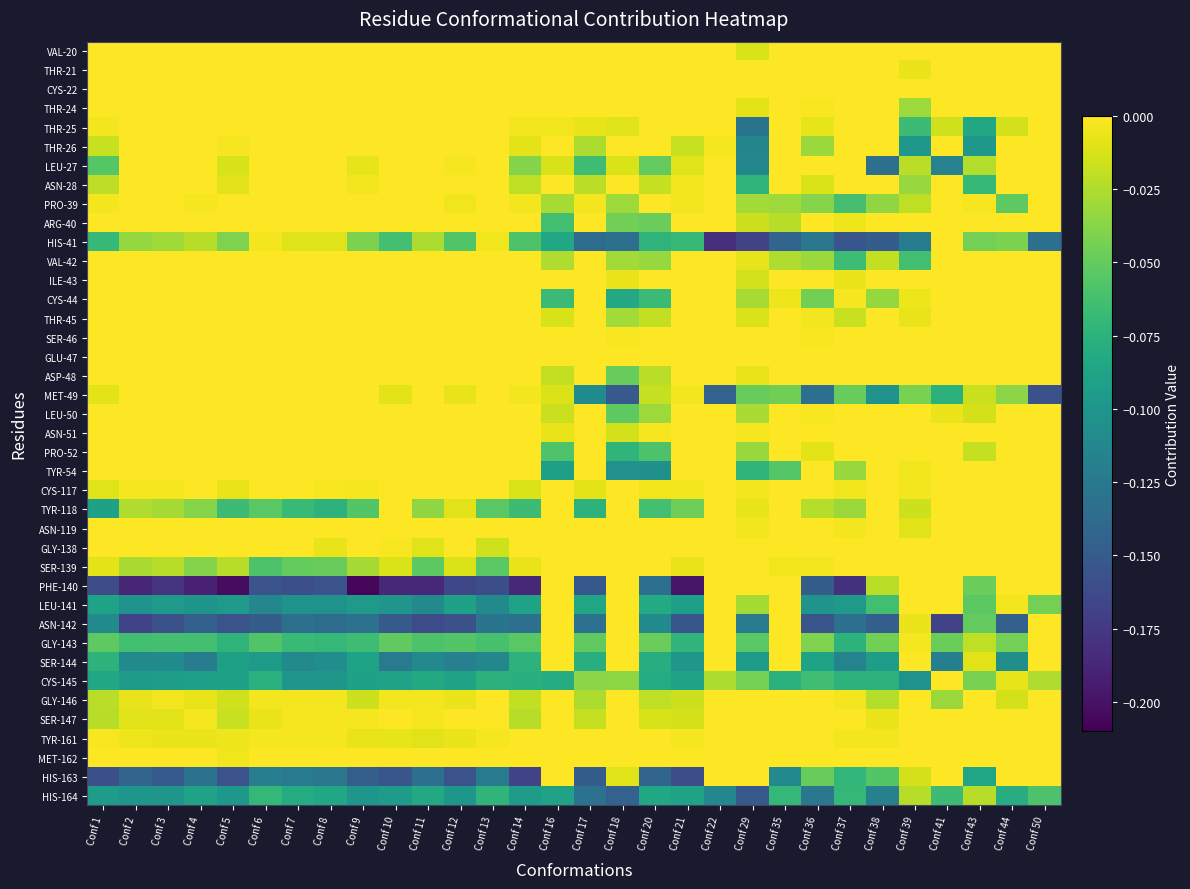

At Conf 38, list the series in order from largest to smallest.

VAL-20, THR-21, CYS-22, THR-24, THR-25, THR-26, ASN-28, ARG-40, ILE-43, THR-45, SER-46, GLU-47, ASP-48, LEU-50, ASN-51, PRO-52, TYR-54, CYS-117, TYR-118, ASN-119, GLY-138, SER-139, MET-162, TYR-161, SER-147, VAL-42, PHE-140, GLY-146, CYS-44, PRO-39, GLY-143, HIS-163, LEU-141, CYS-145, SER-144, MET-49, HIS-164, LEU-27, ASN-142, HIS-41